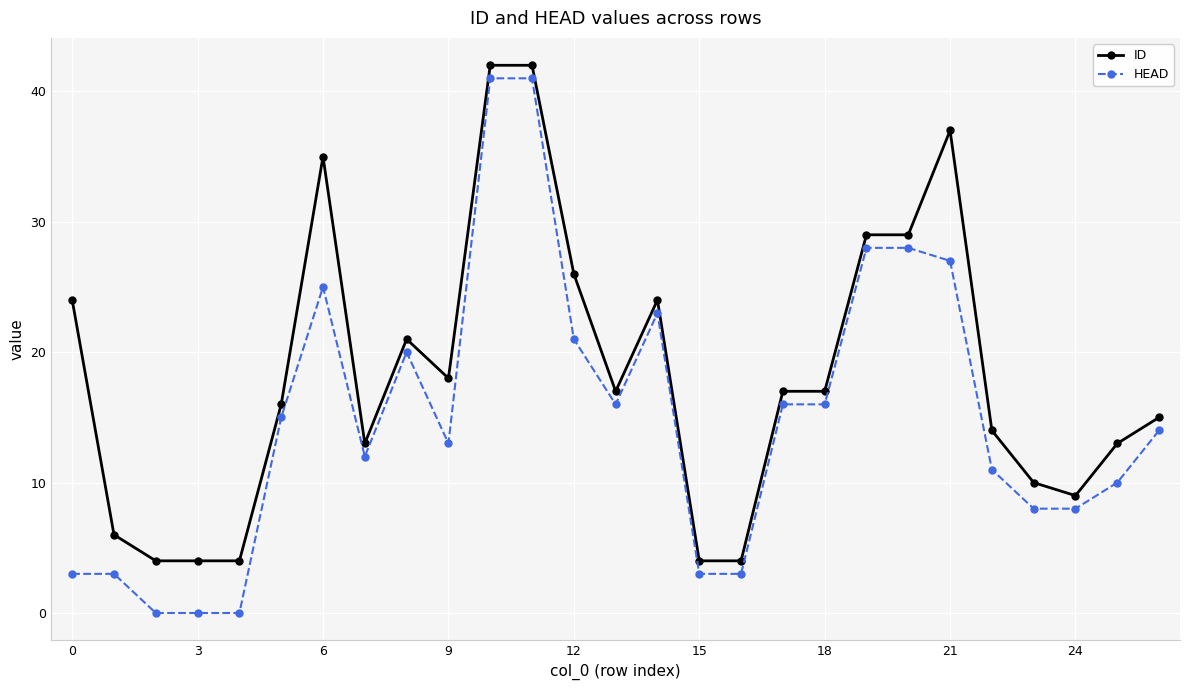

What is the minimum value for ID?

4